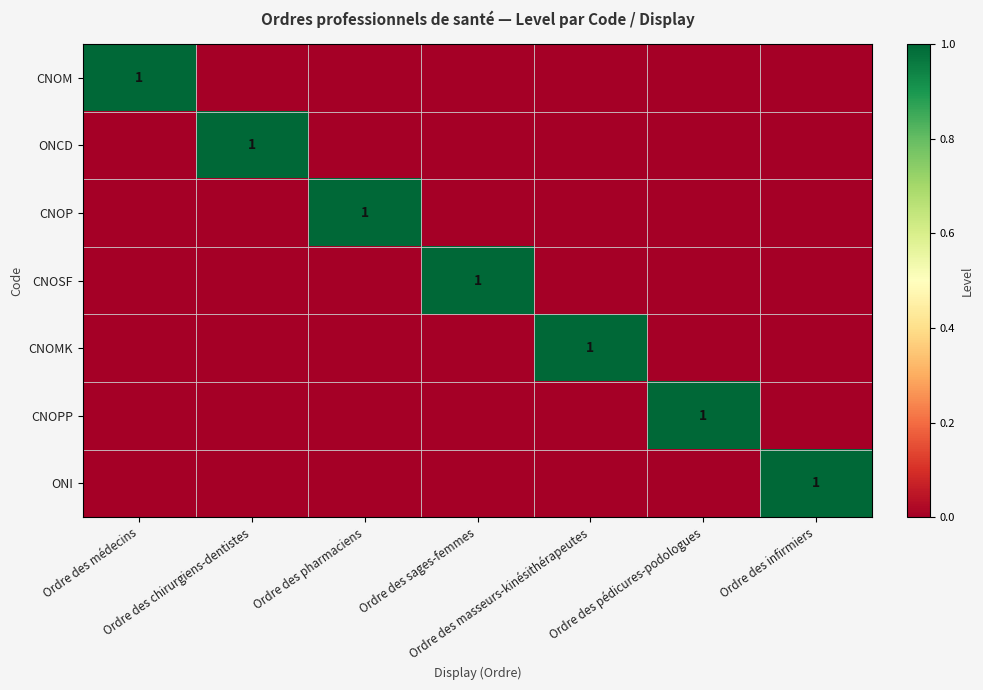

What is the greatest value displayed?

1